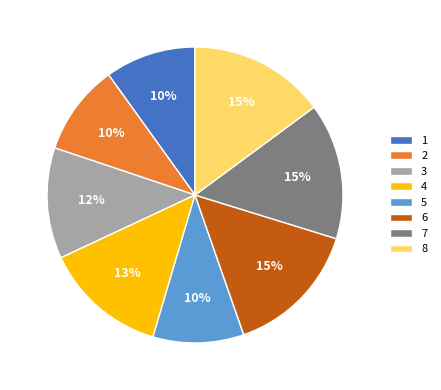

Is it true that 6 is 15% of the pie?

True